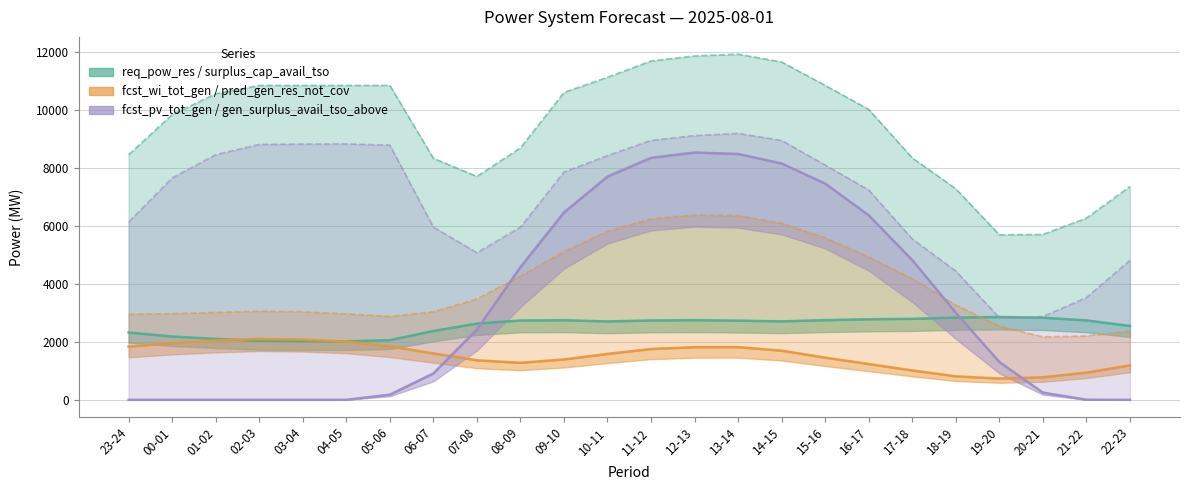

Which series has the largest range (max minus min)?

fcst_pv_tot_gen